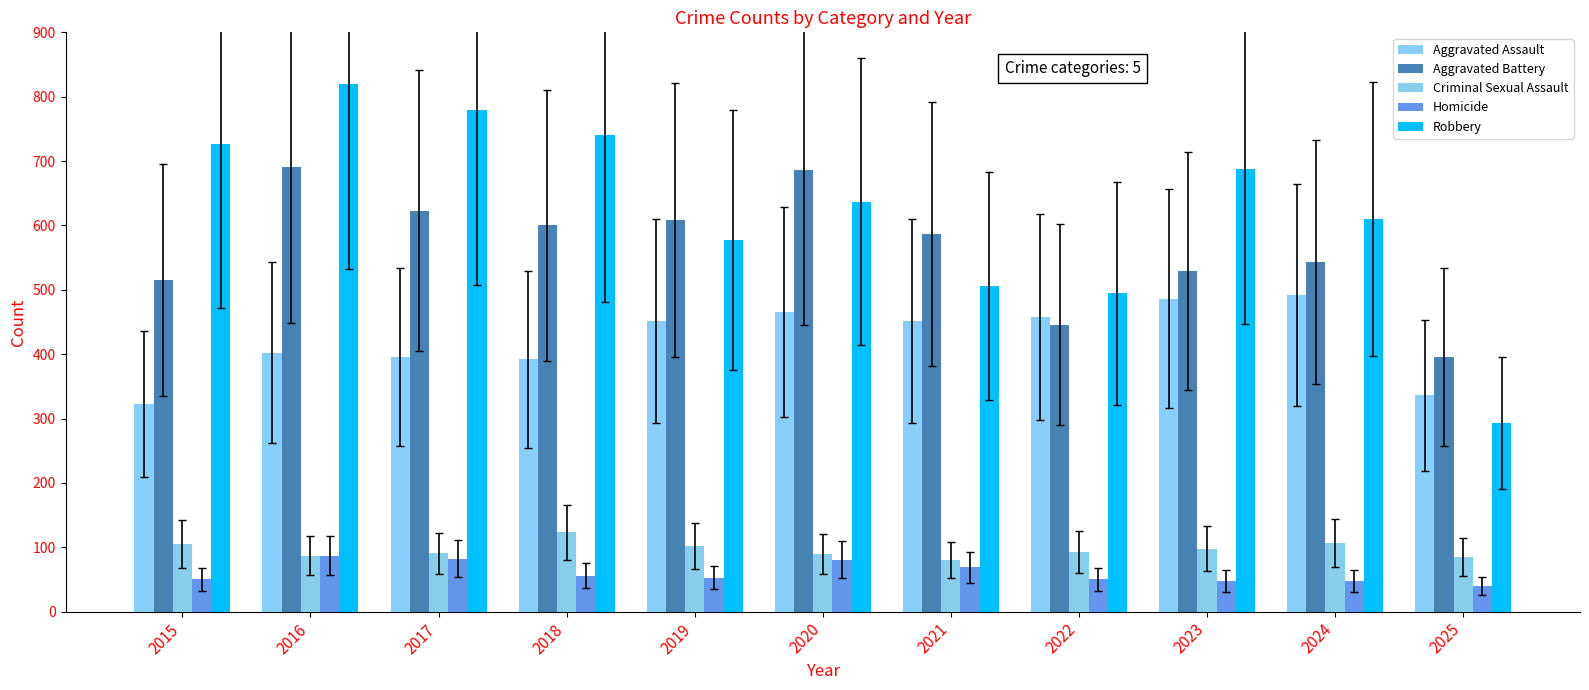

What is the difference between the Robbery values at 2020 and 2024?

27